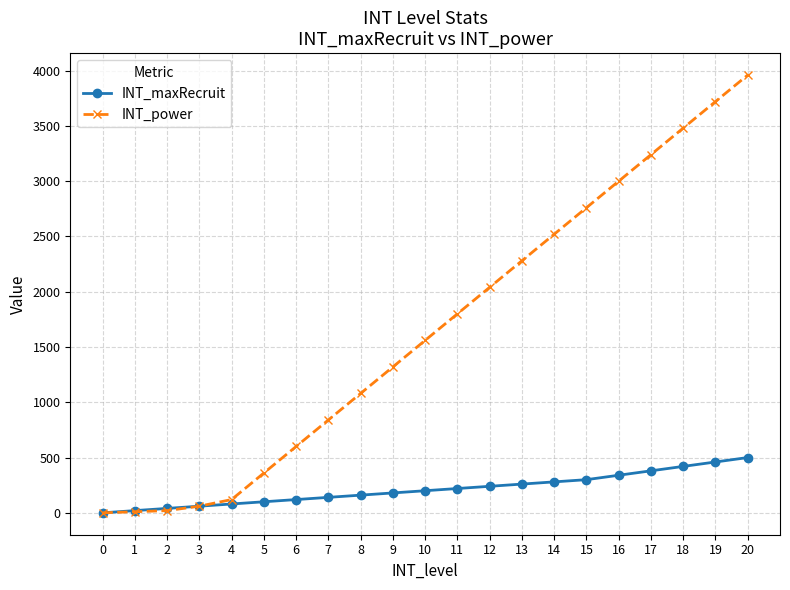

What is the average value of the INT_power series?

1656